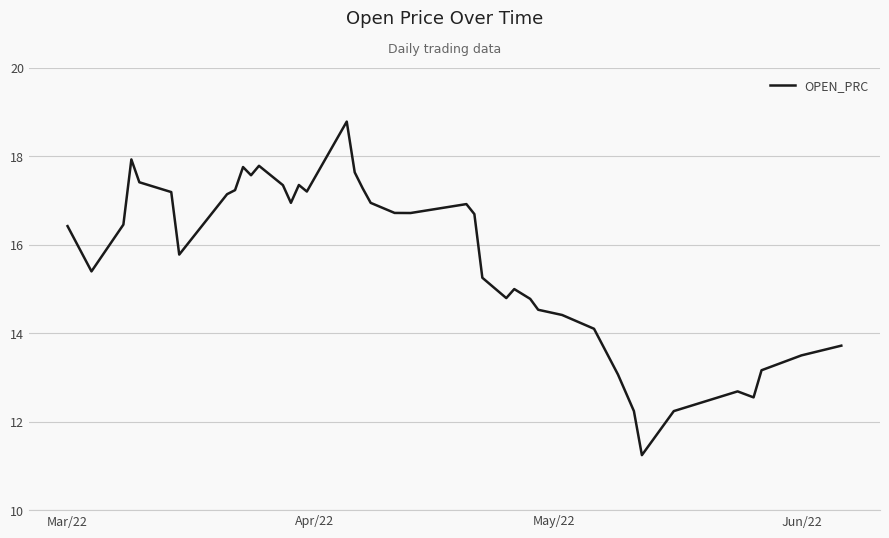

Is this an area chart (filled region under the line)?

No